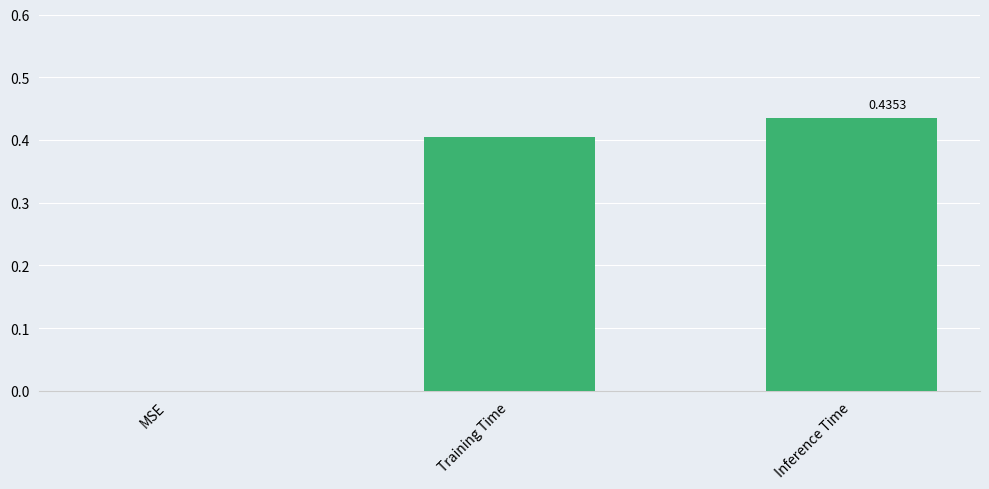

True or false: the data shows 0.1 at Inference Time.

False